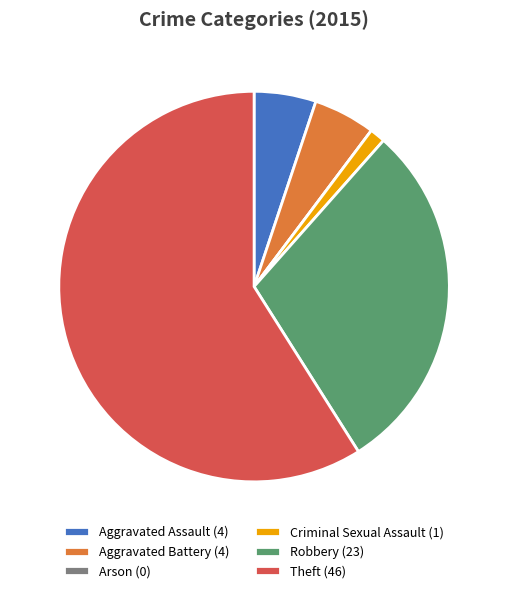

Does Aggravated Battery (4) account for over 50% of the chart?

No